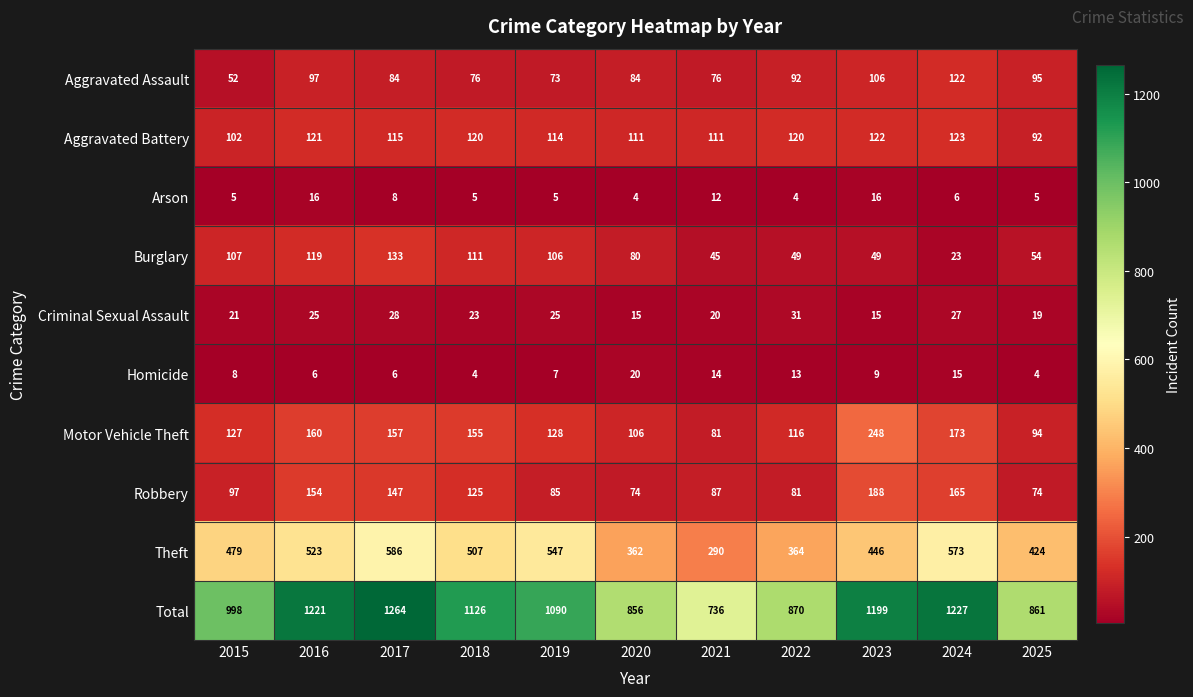

List the series in order of their peak value, lowest first.

Arson, Homicide, Criminal Sexual Assault, Aggravated Assault, Aggravated Battery, Burglary, Robbery, Motor Vehicle Theft, Theft, Total